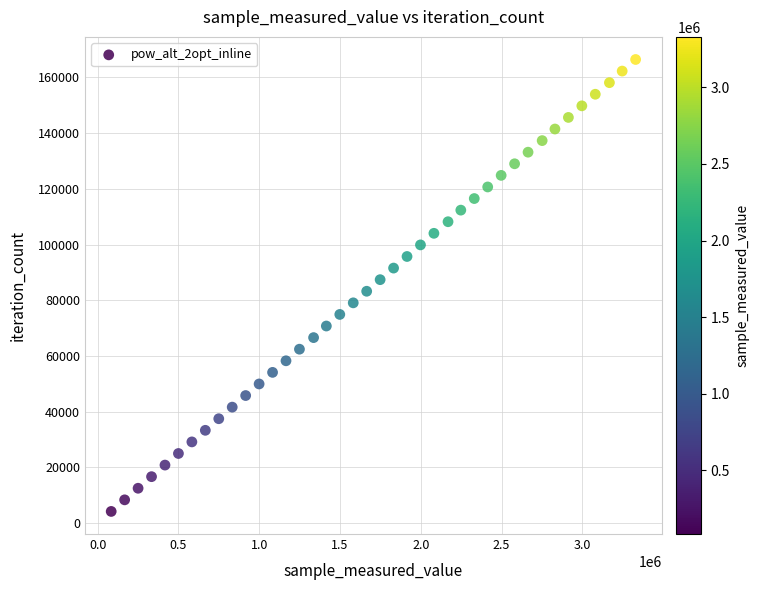

What is the range of Y values (max minus min)?

162279